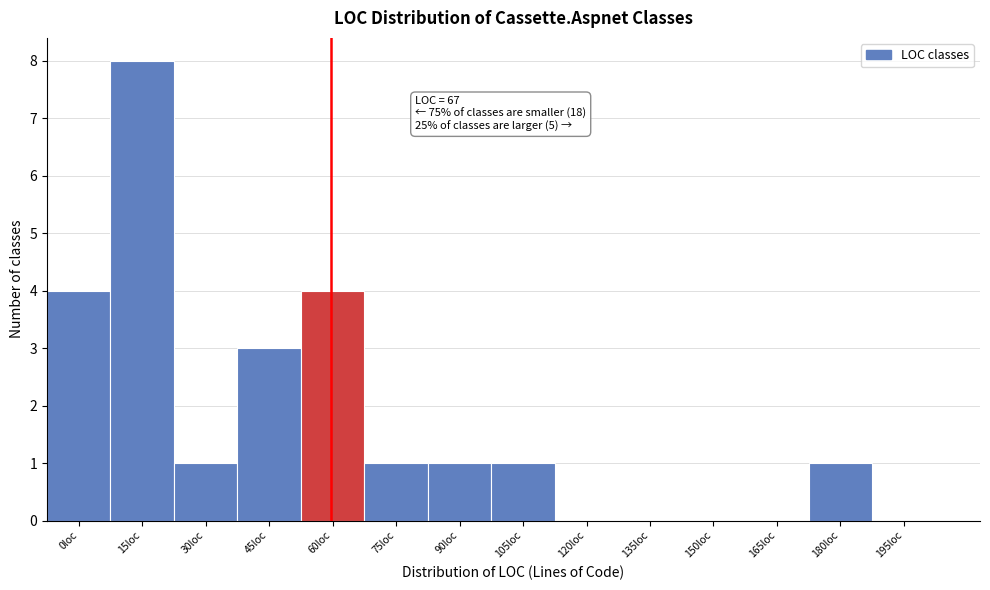

Reading left to right, extract all data points from this chart.

0loc=4	15loc=8	30loc=1	45loc=3	60loc=4	75loc=1	90loc=1	105loc=1	120loc=0	135loc=0	150loc=0	165loc=0	180loc=1	195loc=0